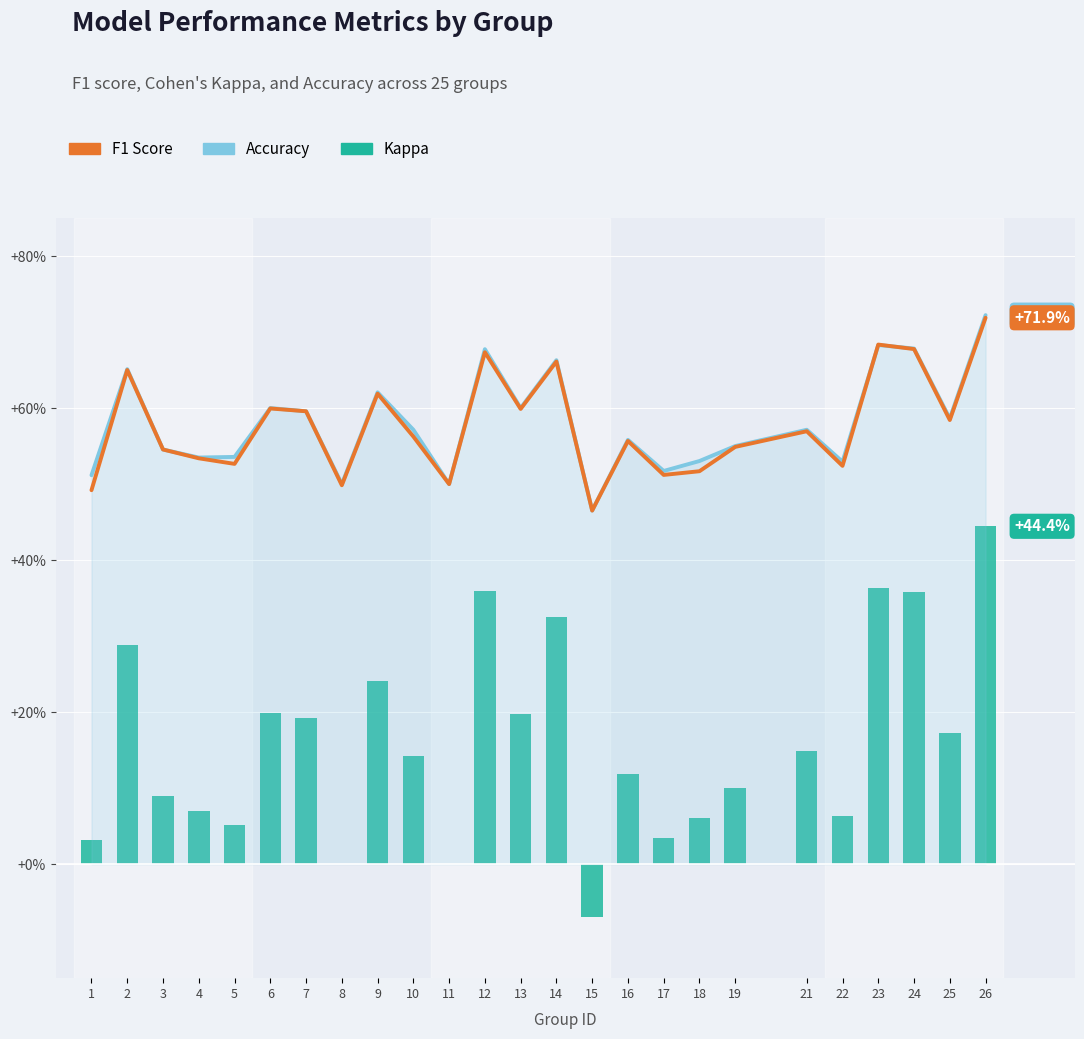

What is the maximum value shown in the chart?

0.7